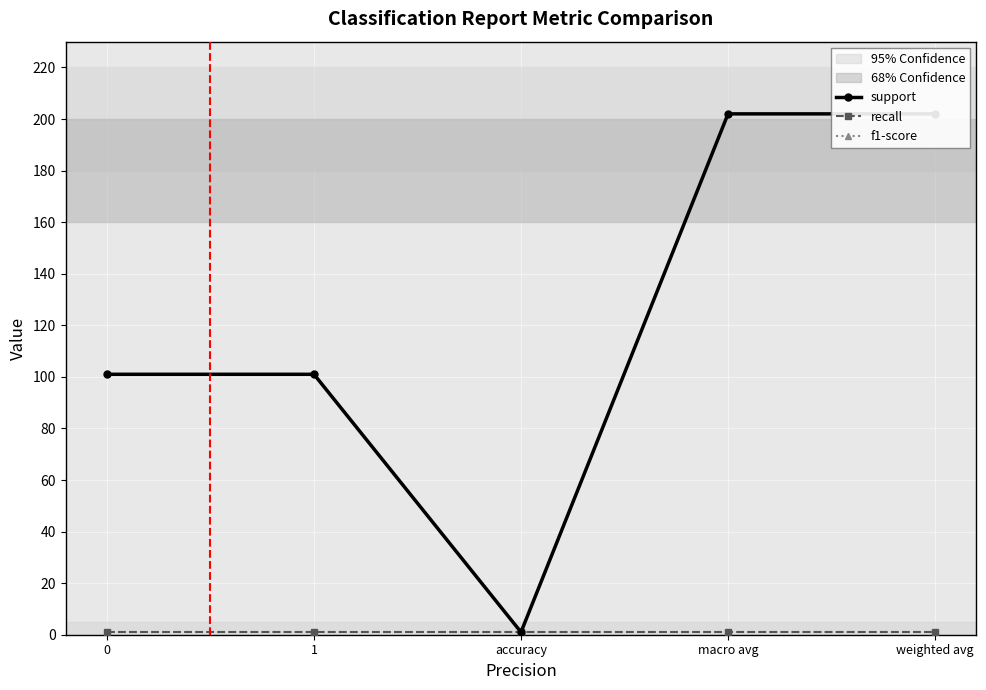

What is the sum of the f1-score values at accuracy and weighted avg?

2